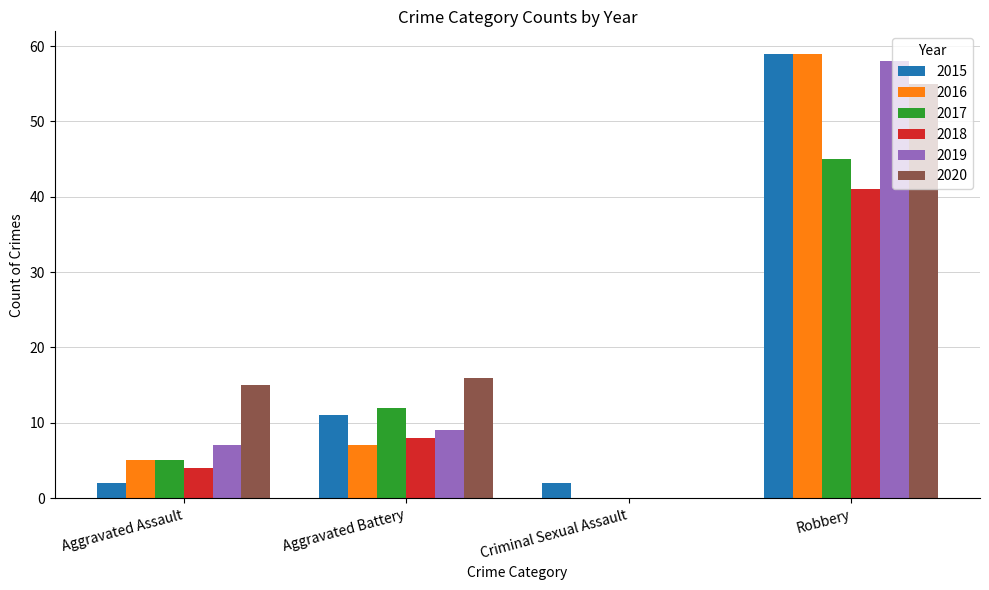

At which label is 2017 closest to 22?

Aggravated Battery